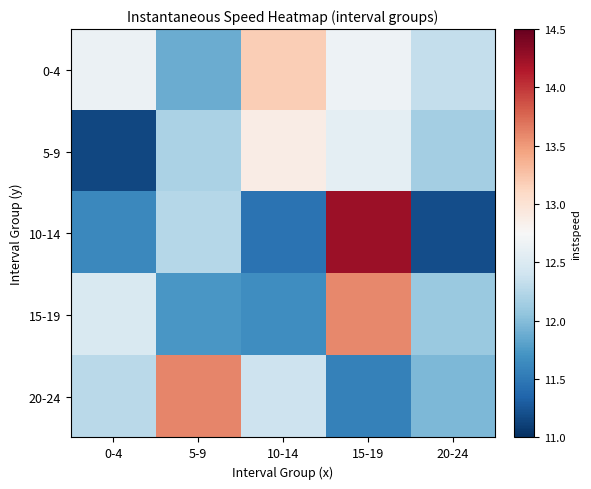

Reading left to right, what are all the values shown in this chart?

0-4: 0-4=12.7	5-9=11.9	10-14=13.2	15-19=12.7	20-24=12.3
5-9: 0-4=11.2	5-9=12.2	10-14=12.9	15-19=12.6	20-24=12.2
10-14: 0-4=11.6	5-9=12.2	10-14=11.5	15-19=14.2	20-24=11.2
15-19: 0-4=12.5	5-9=11.7	10-14=11.7	15-19=13.6	20-24=12.1
20-24: 0-4=12.3	5-9=13.6	10-14=12.4	15-19=11.6	20-24=12.0